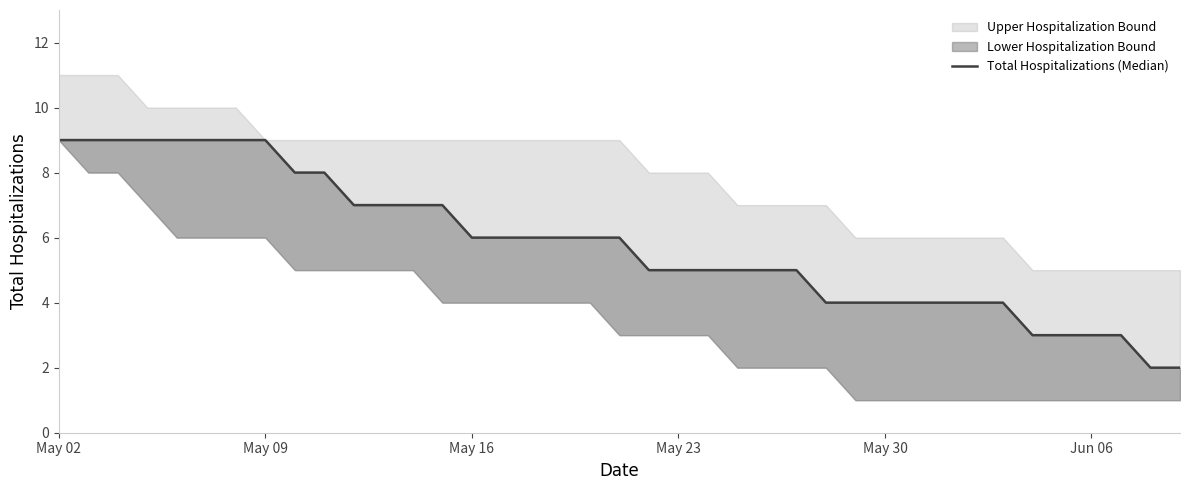

How many categories are shown in the chart?

39